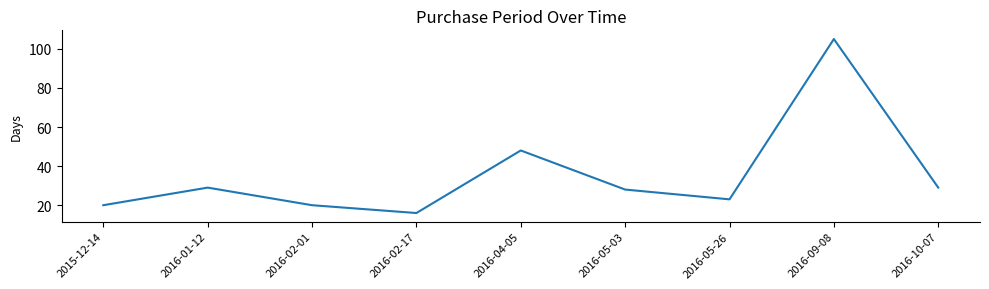

What position from the right is 2016-09-08?

2